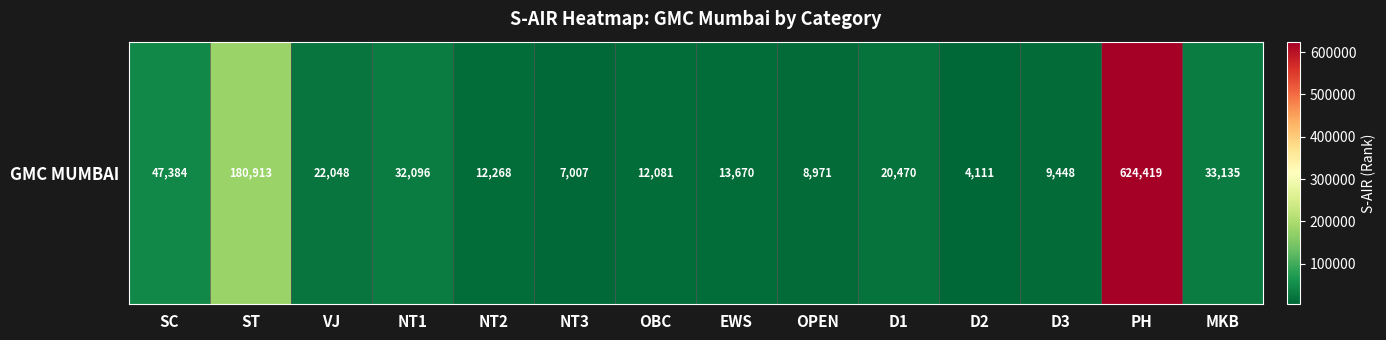

The chart shows a value of 15833 at OBC. True or false?

False